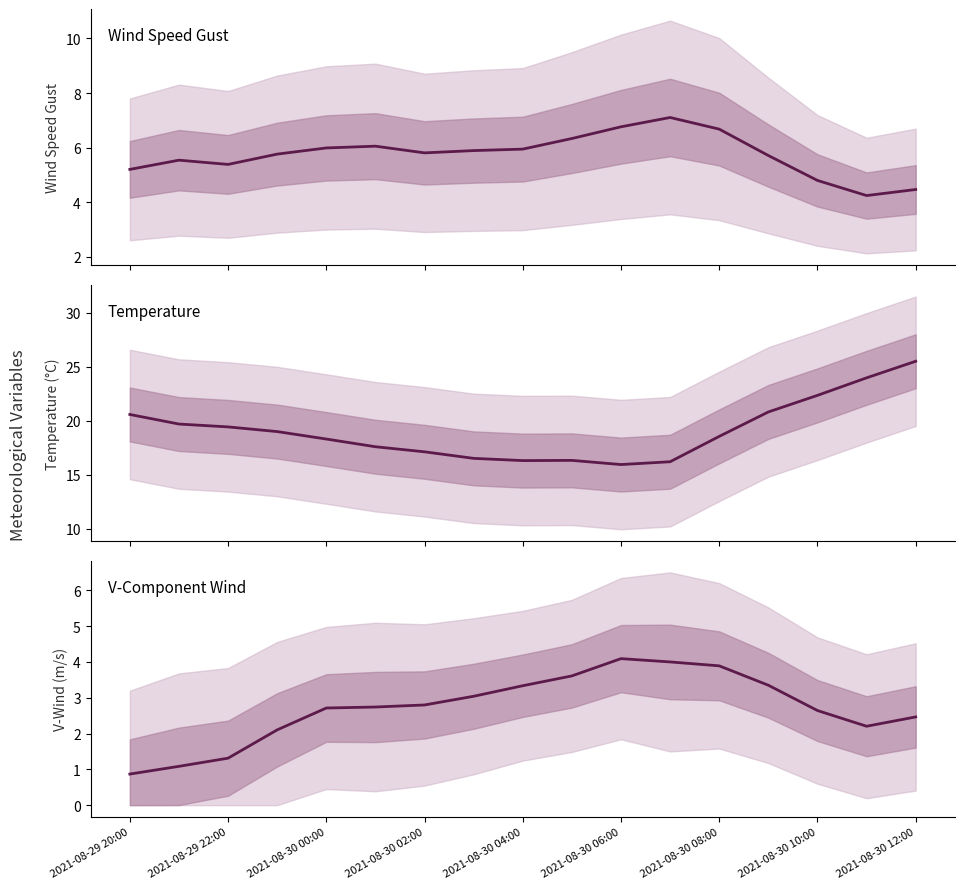

Is the value of wind_speed_gust at 2021-08-30 06:00 greater than the value of v-component_of_wind at 2021-08-30 10:00?

Yes